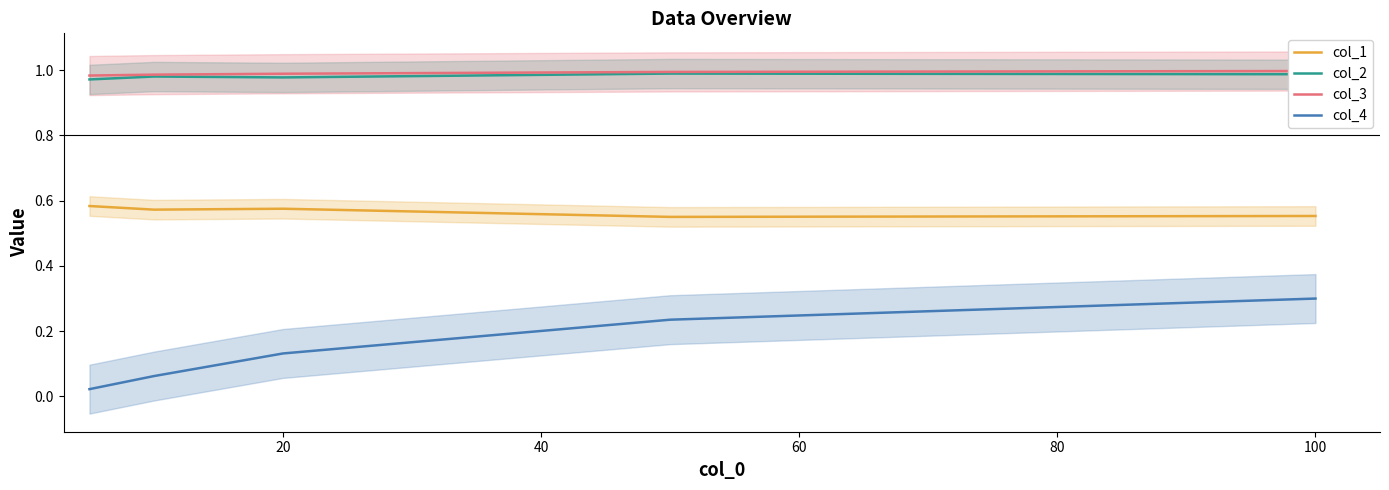

True or false: col_2 and col_1 cross at least once.

False